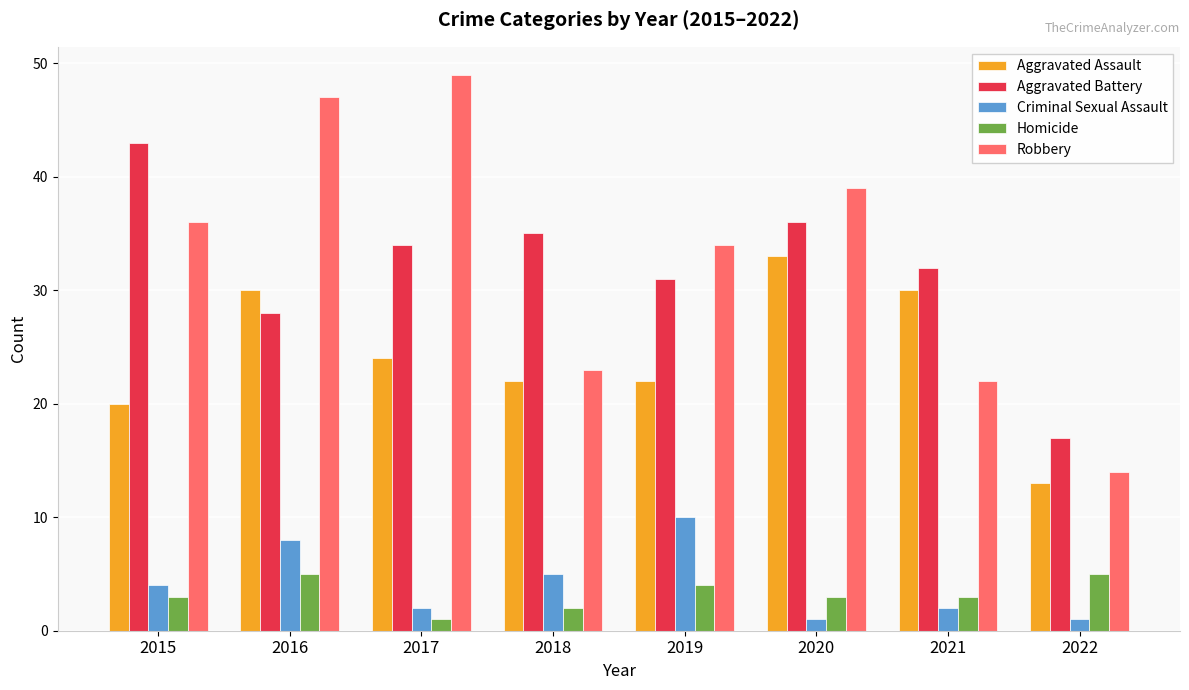

Are the bars horizontal?

No